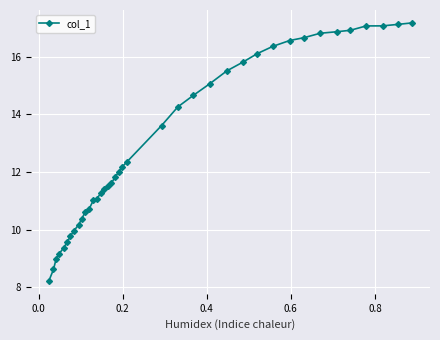

What is the greatest value displayed?

17.2